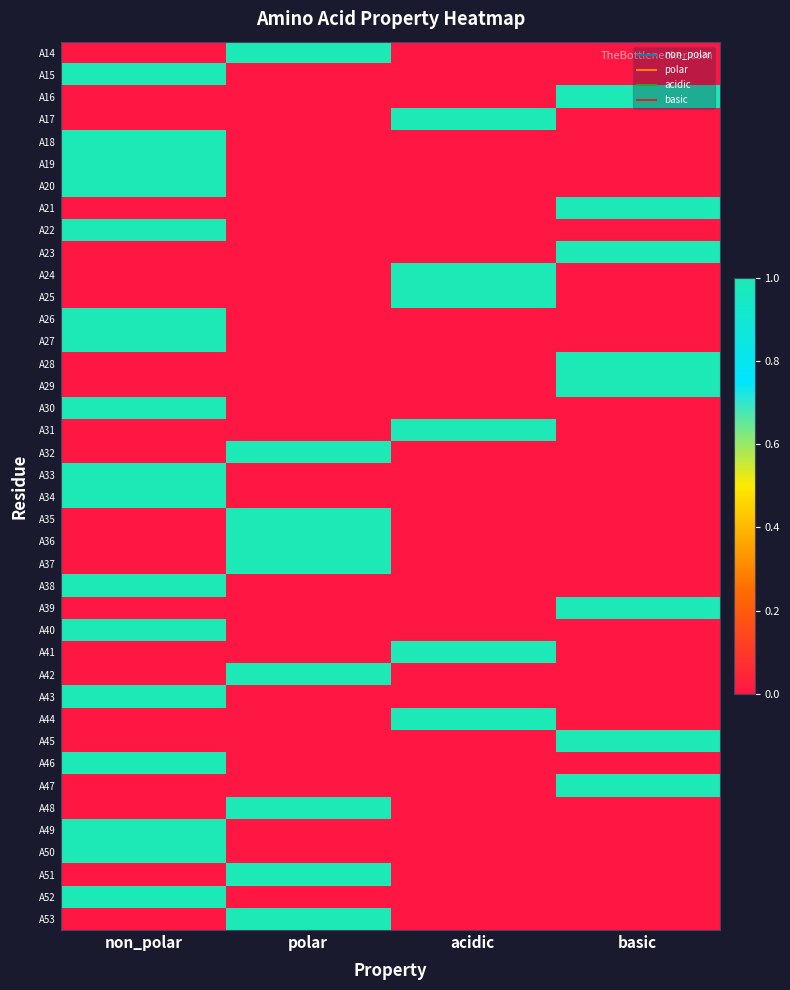

What is the total value across all series at polar?

9